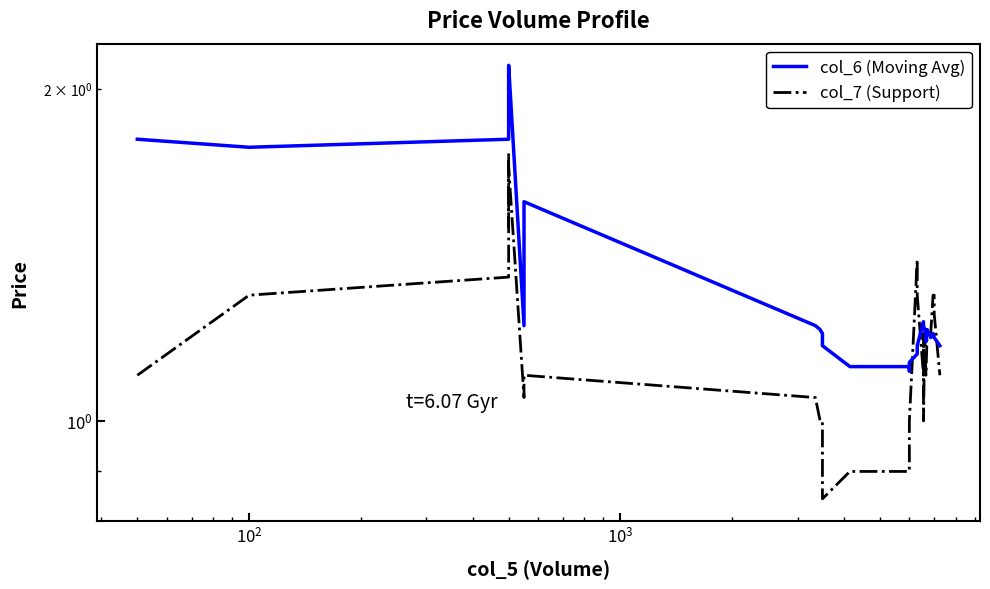

Rank the series at $\mathdefault{10^{1}}$ from highest to lowest value.

col_6 (Moving Avg), col_7 (Support)